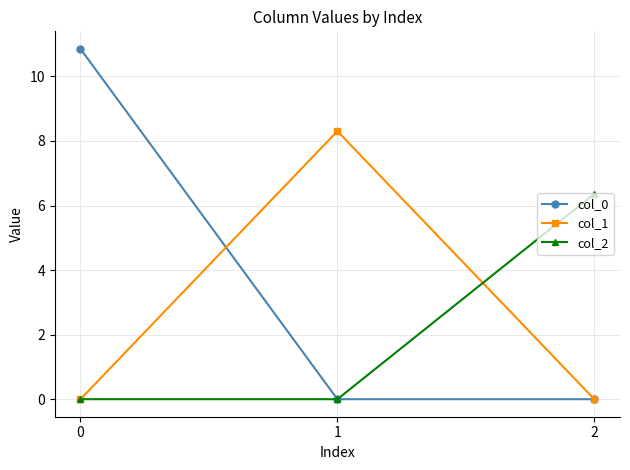

What is the difference between the maximum and minimum values in the col_0 series?

10.9